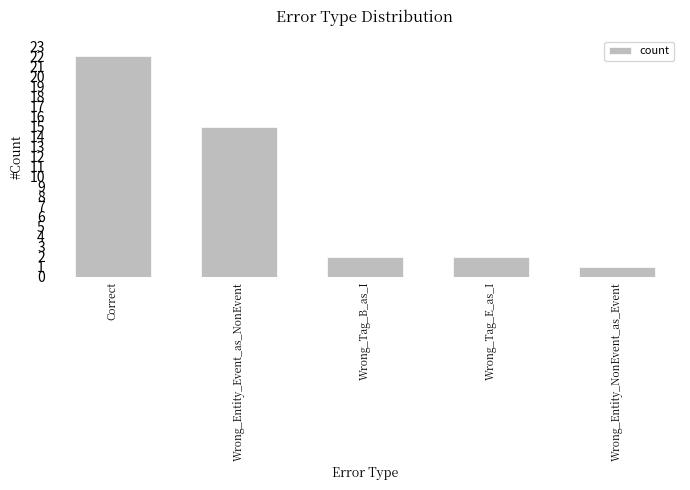

Read the value at Wrong_Entity_NonEvent_as_Event.

1